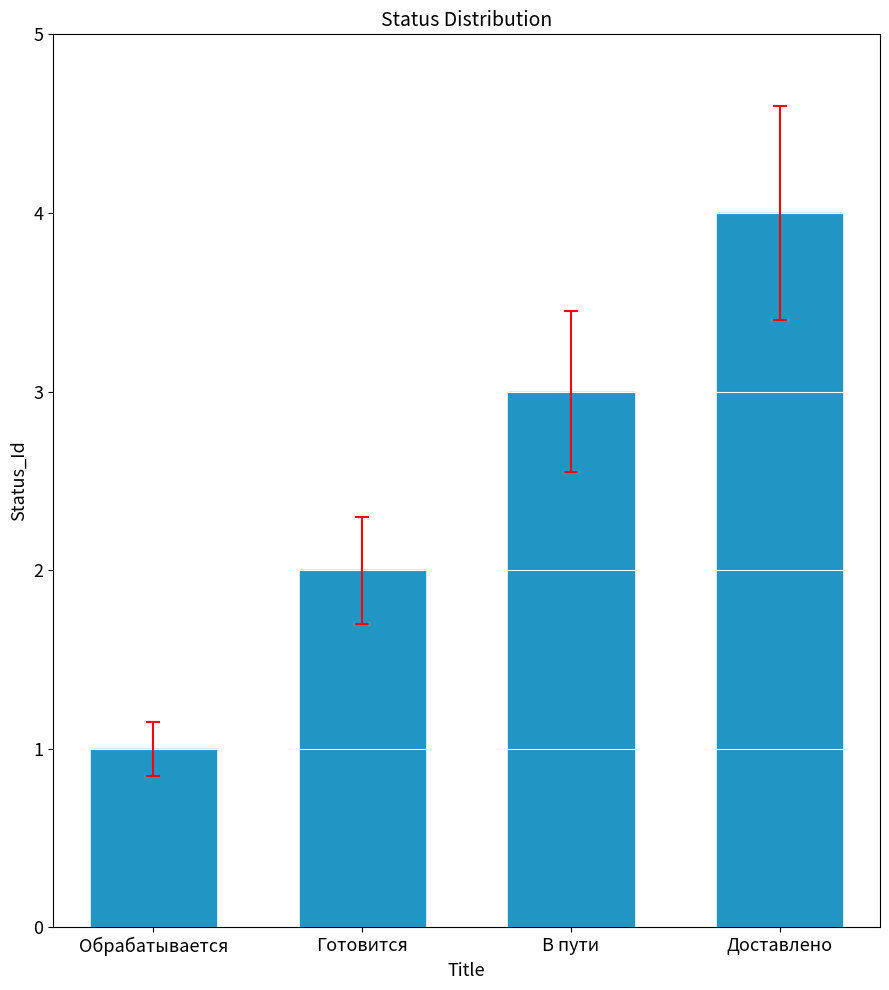

Count the values in the range 2 to 4.

3